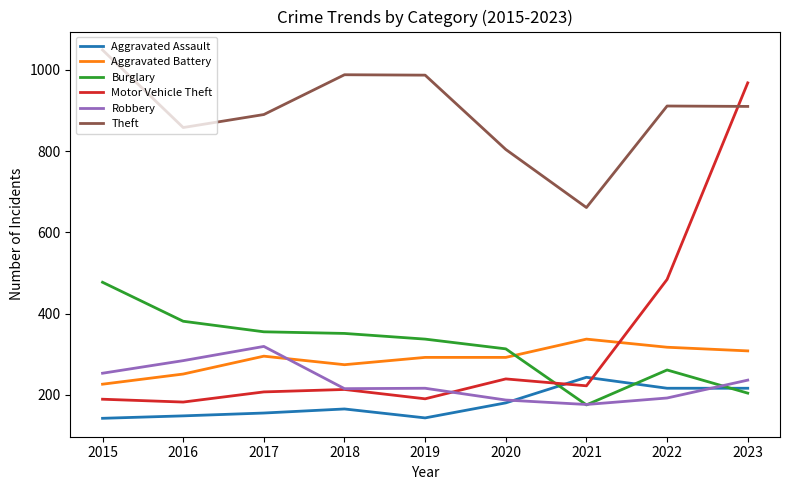

What is the maximum value shown in the chart?

1049